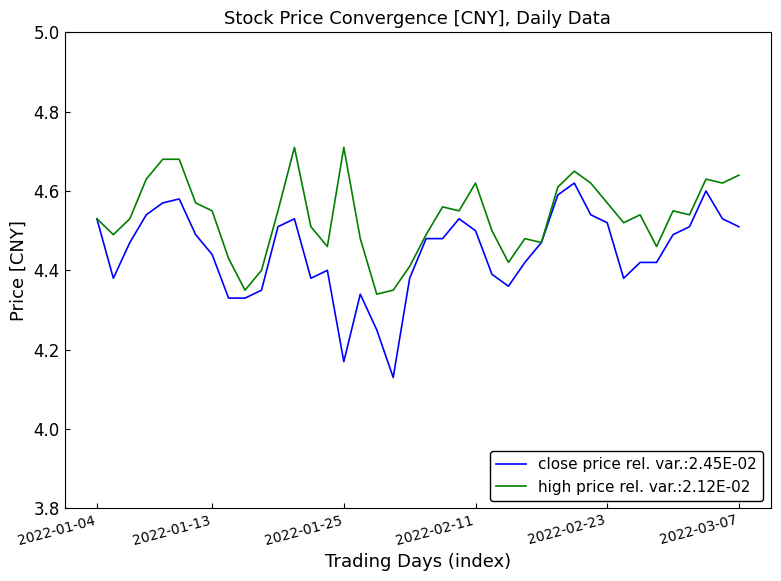

Rank the series by their average value, from lowest to highest.

close price rel. var.:2.45E-02, high price rel. var.:2.12E-02